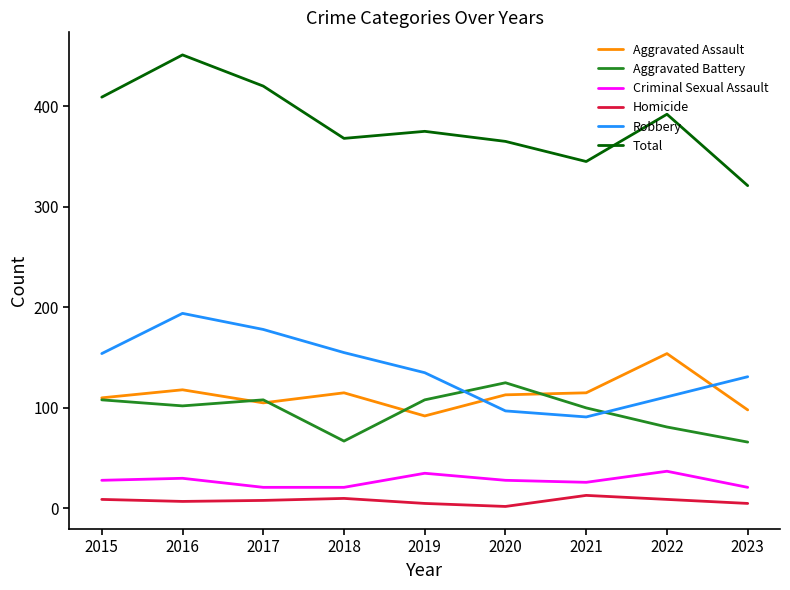

True or false: Aggravated Assault has a value of 205 at 2016.

False